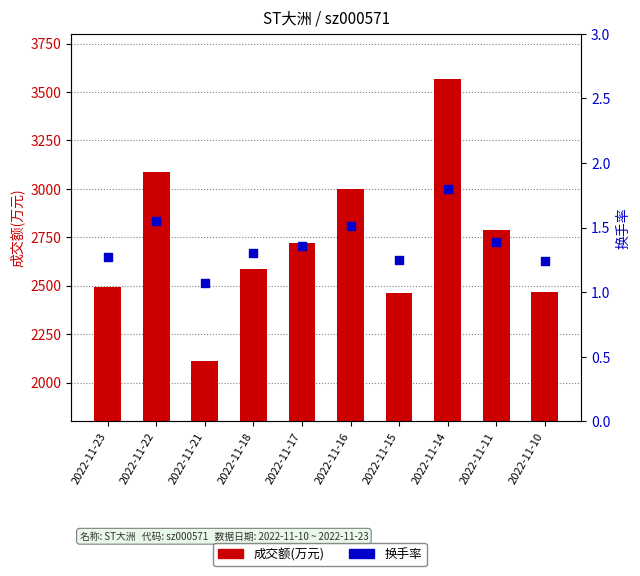

What is the total value across all series at 2022-11-14?

3569.8